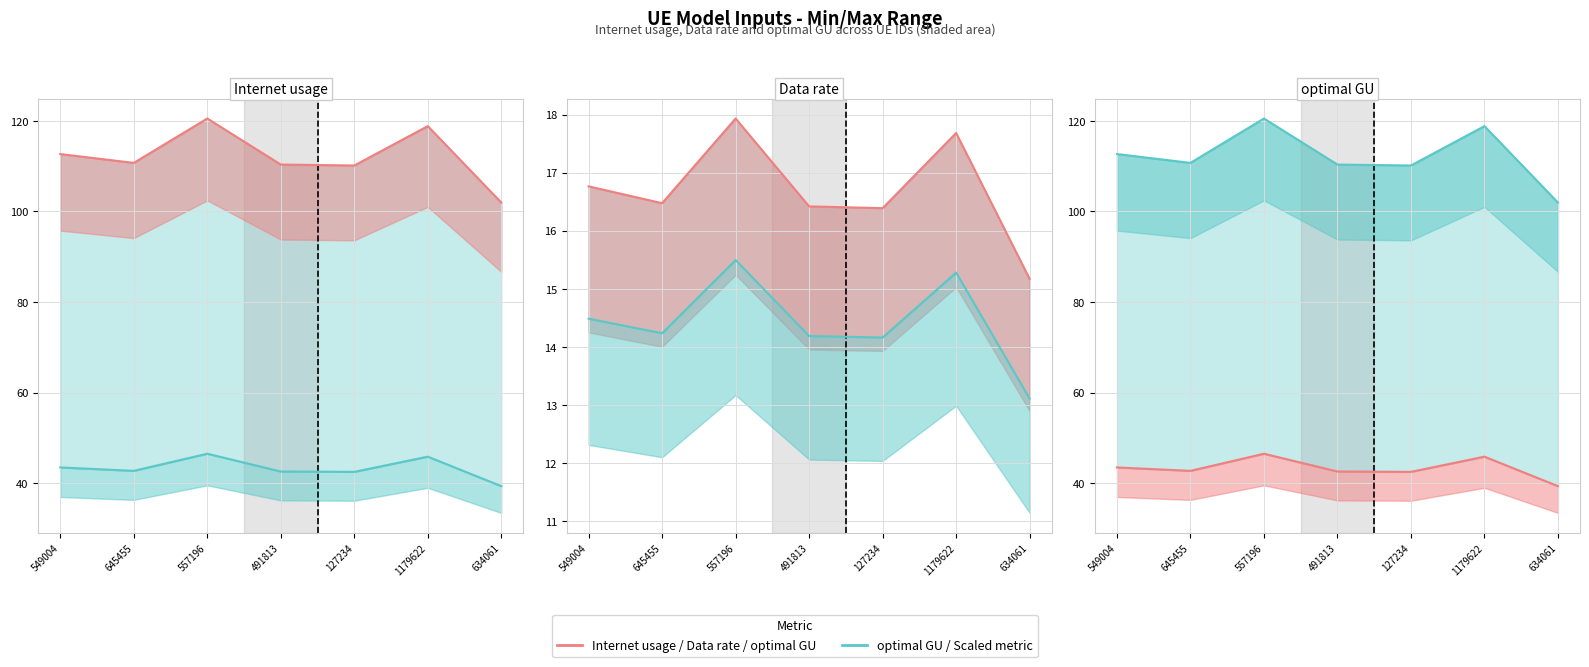

What position from the right is 549004?

7